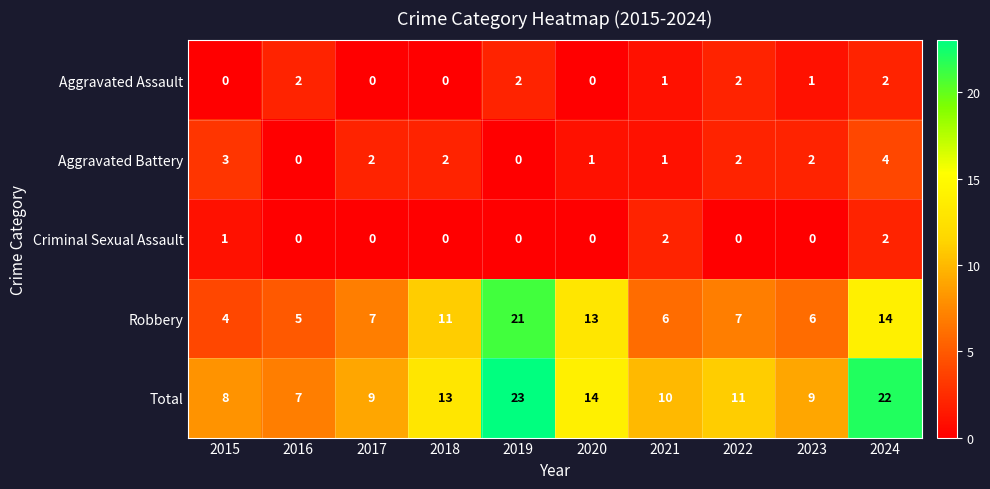

Which series has the largest total across all categories?

Total